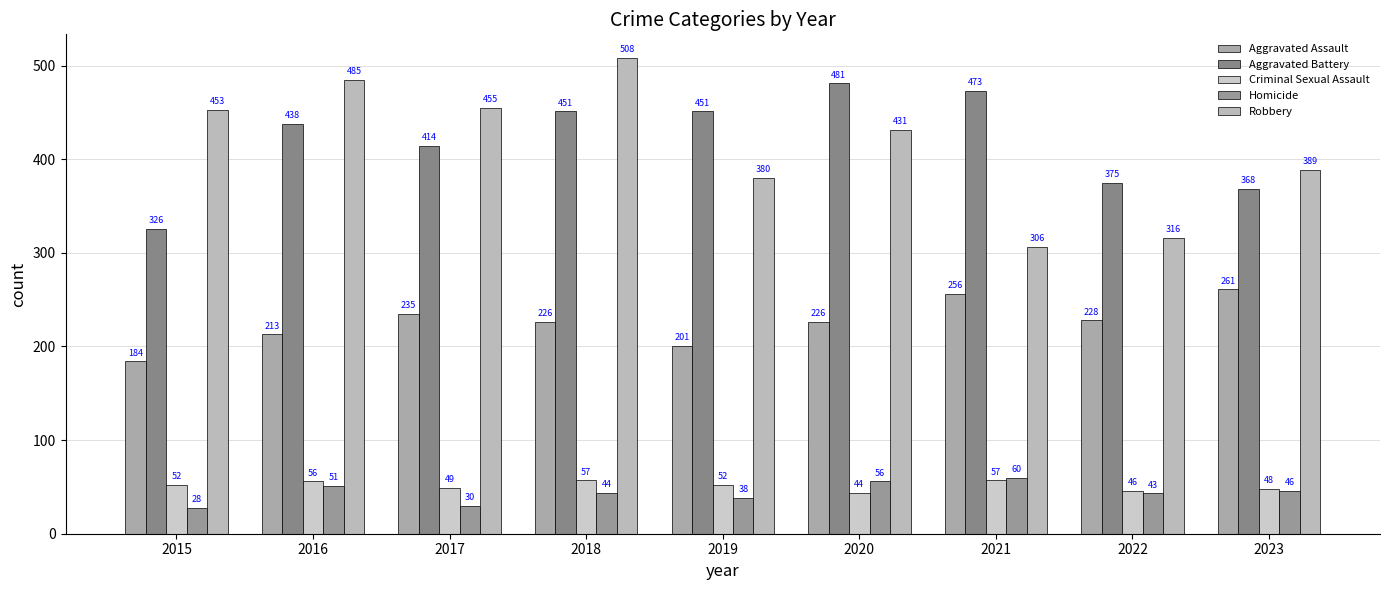

At how many categories does at least one series exceed 52?

9